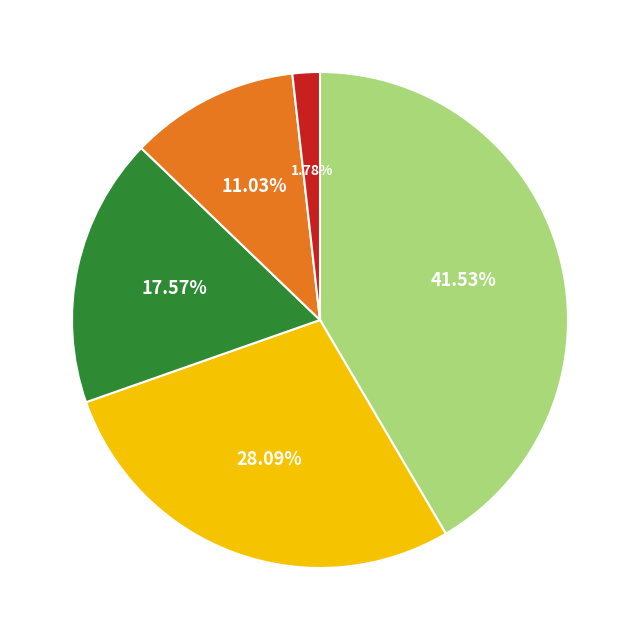

Is there any slice that represents more than half of the pie?

No